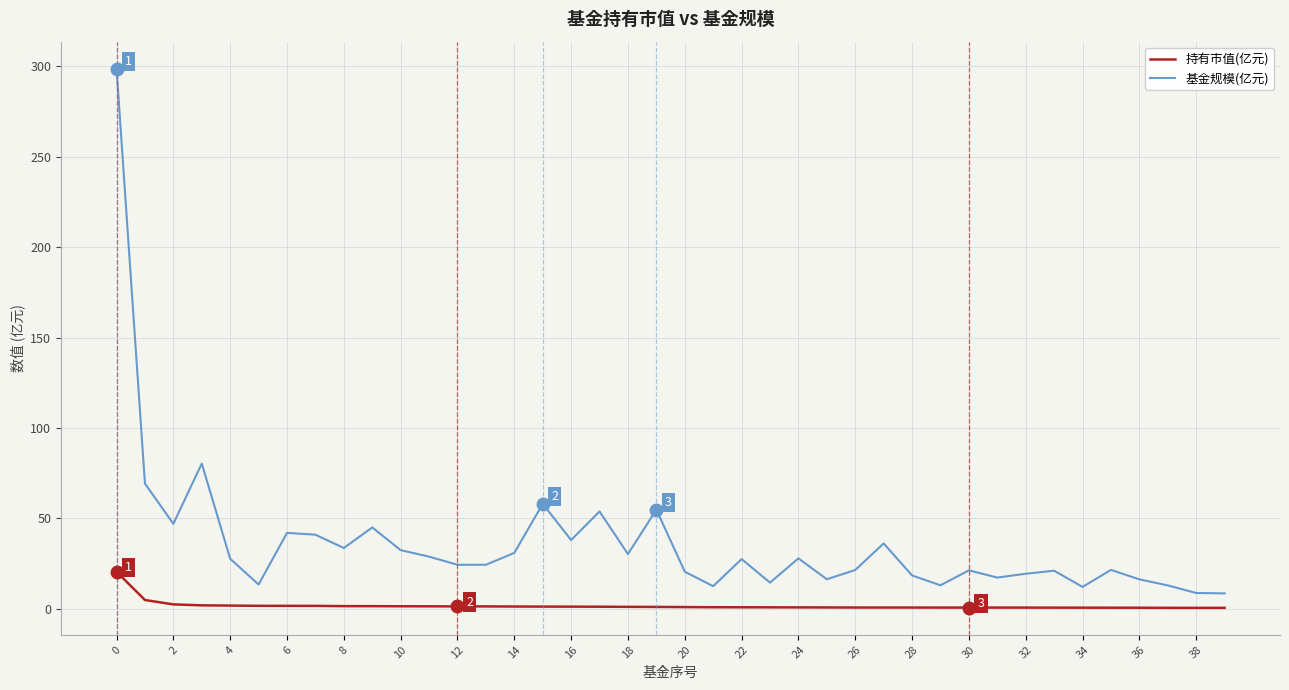

True or false: 持有市值(亿元) and 基金规模(亿元) intersect in this chart.

False